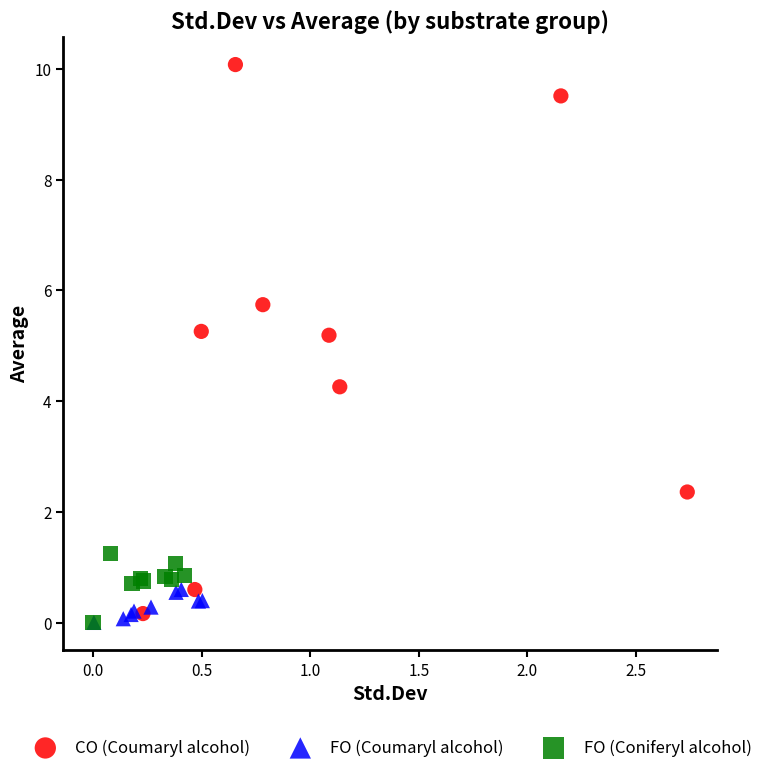

Which series has the largest Y range (max minus min)?

CO (Coumaryl alcohol)